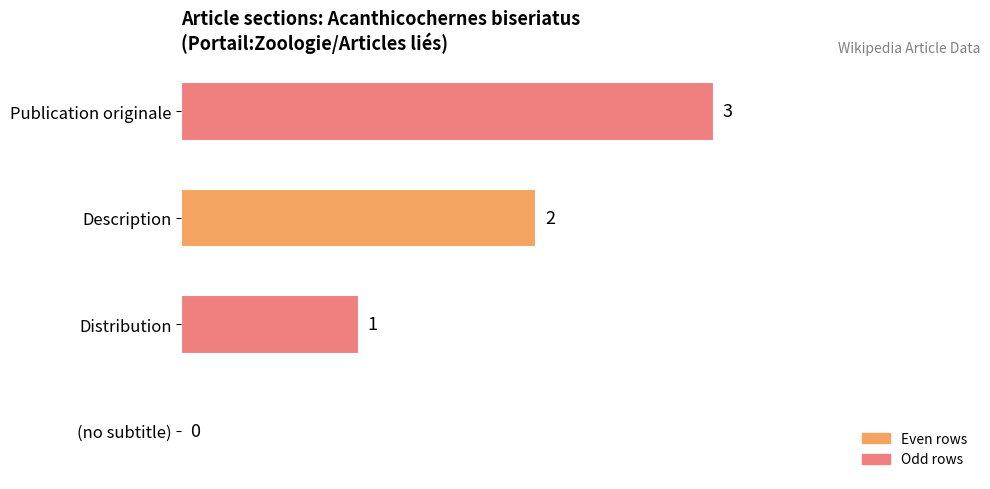

What is the change in value from (no subtitle) to Description?

+2